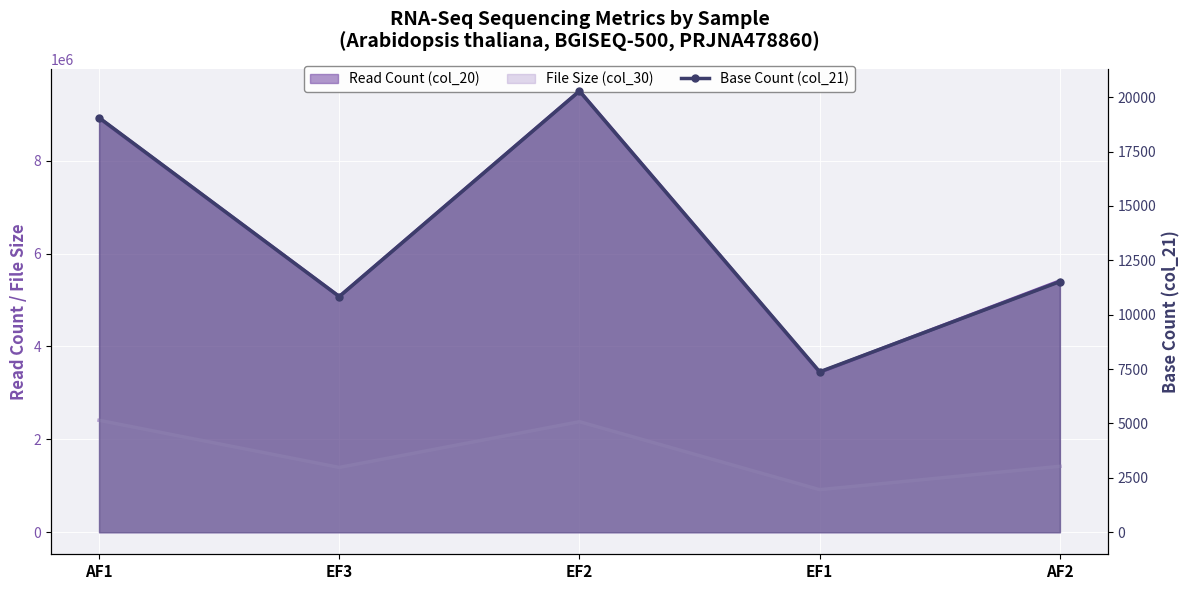

What is the sum of all values?

69062